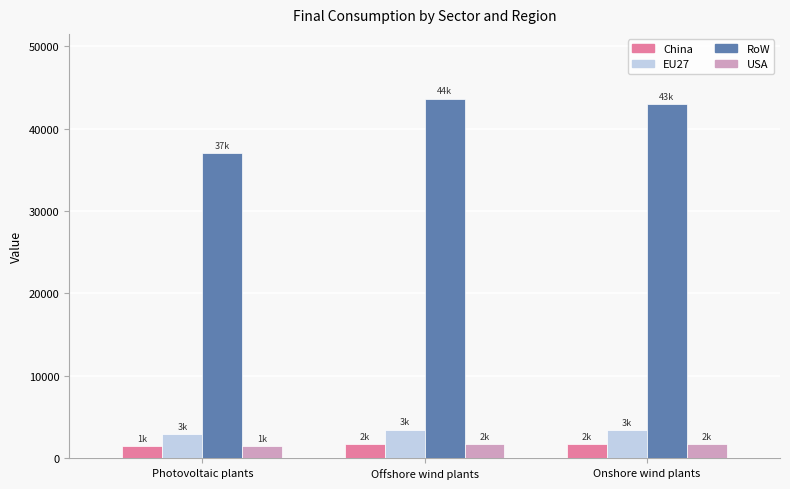

Rank the categories by RoW value from lowest to highest.

Photovoltaic plants, Onshore wind plants, Offshore wind plants